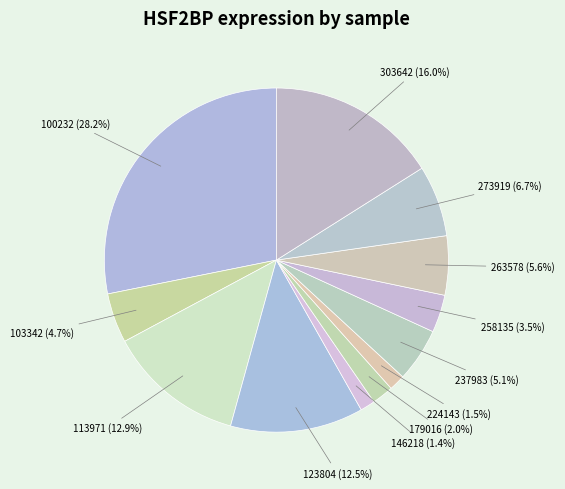

Which has a higher value, 273919 or 123804?

123804